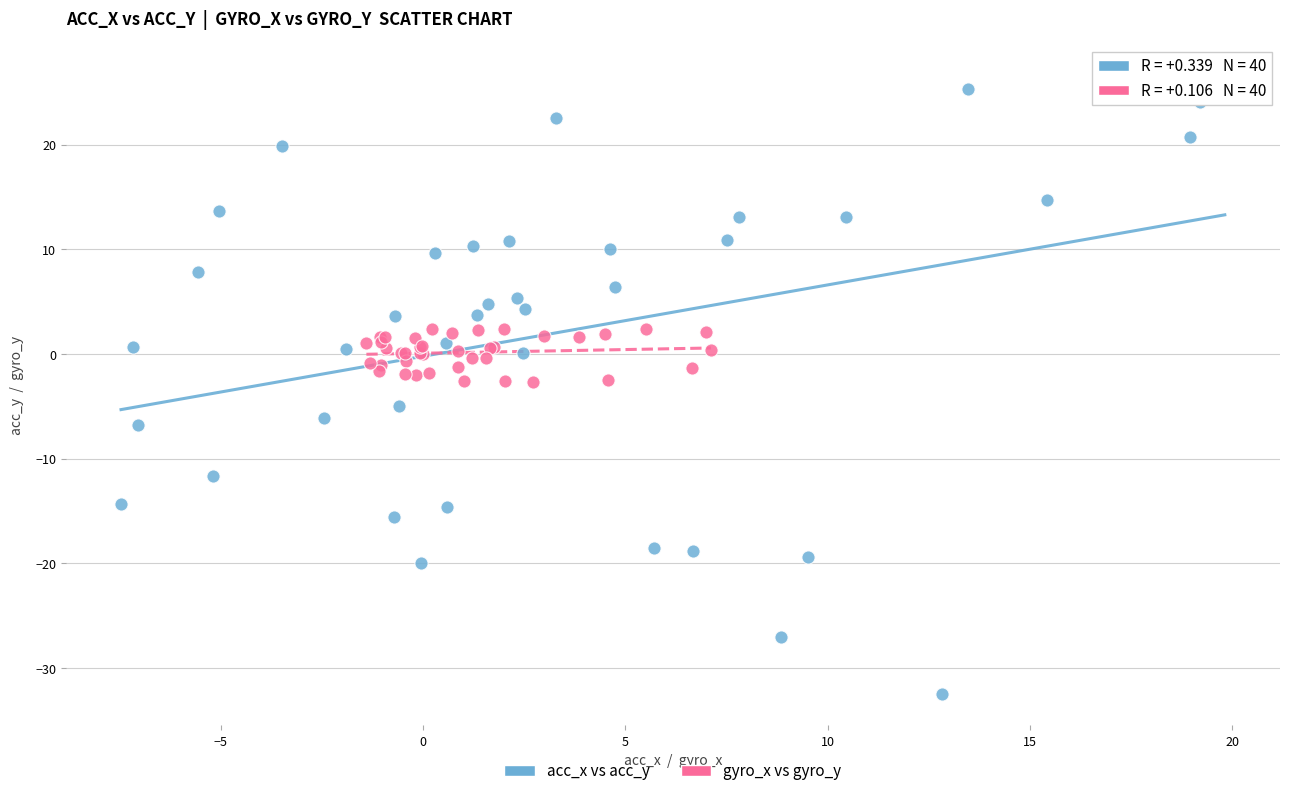

What are all the series names shown in the legend?

acc_x vs acc_y, gyro_x vs gyro_y